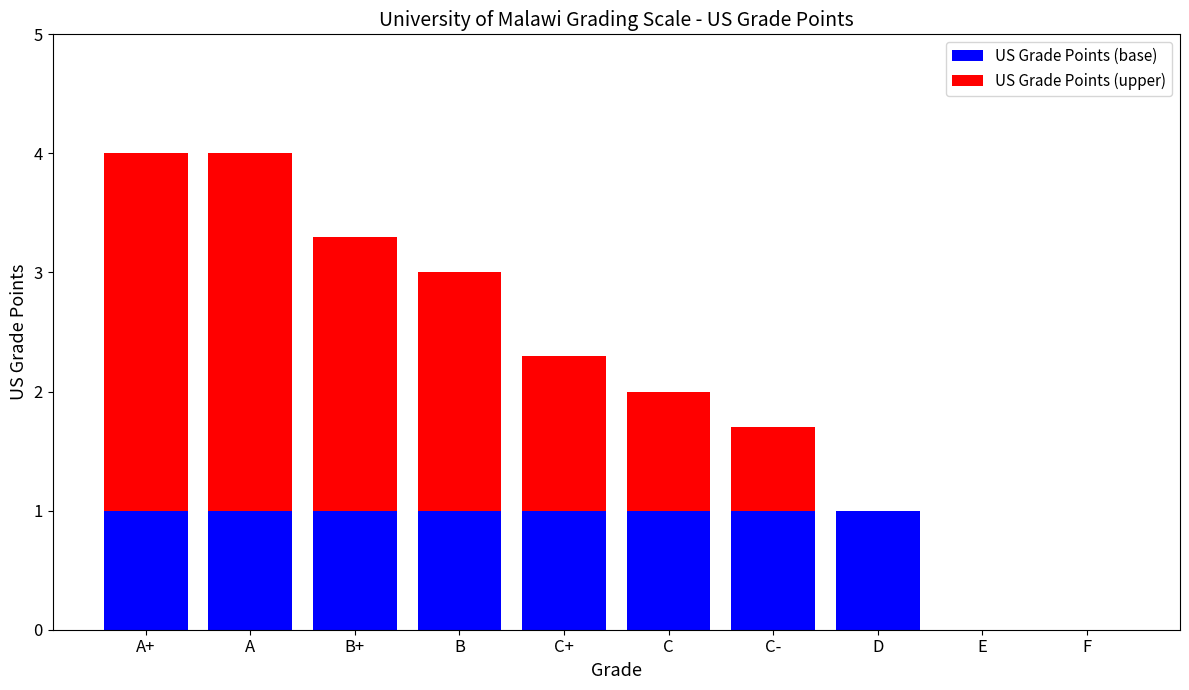

What value does the US Grade Points (base) series have at B+?

1.0